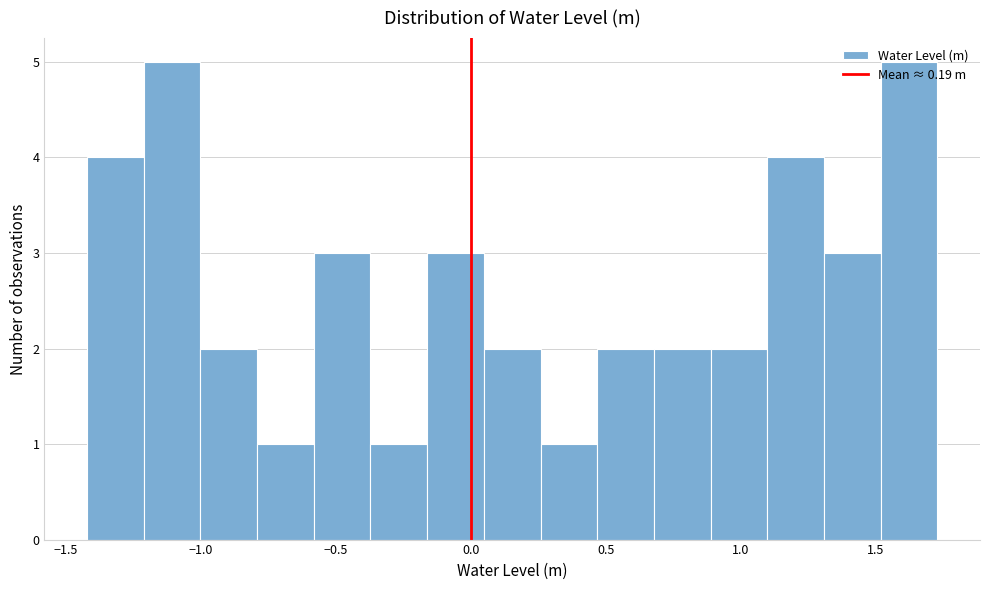

Reading left to right, list every bar in this chart as the range it spans on the x-axis followed by its height. Neither the bar edges nor the heights are printed on the chart, so give them approximately, as read against the axes.

-1.40 to -1.20: 4
-1.20 to -1.00: 5
-1.00 to -0.80: 2
-0.80 to -0.60: 1
-0.60 to -0.35: 3
-0.35 to -0.15: 1
-0.15 to 0.05: 3
0.05 to 0.25: 2
0.25 to 0.45: 1
0.45 to 0.70: 2
0.70 to 0.90: 2
0.90 to 1.10: 2
1.10 to 1.30: 4
1.30 to 1.50: 3
1.50 to 1.75: 5